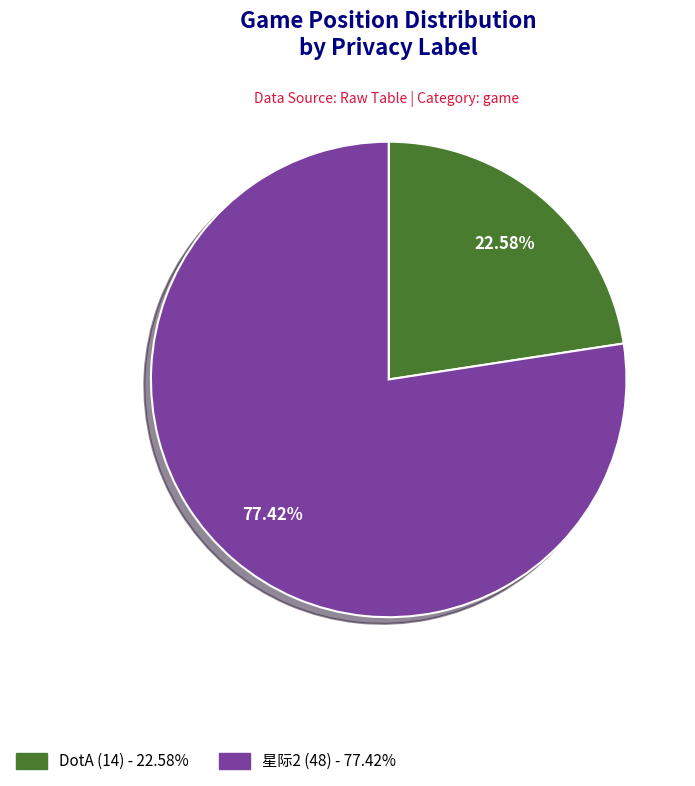

What is the majority slice?

星际2